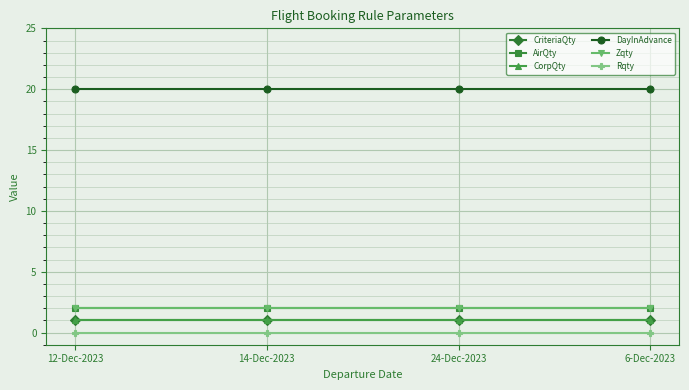

Is this an area chart (filled region under the line)?

No